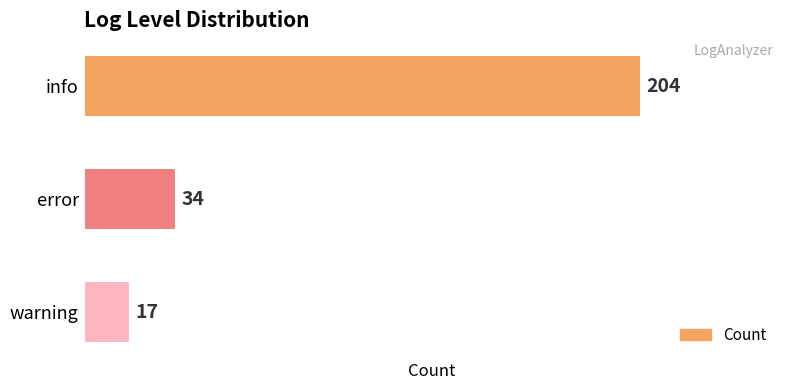

List the labels in order of value, smallest first.

warning, error, info